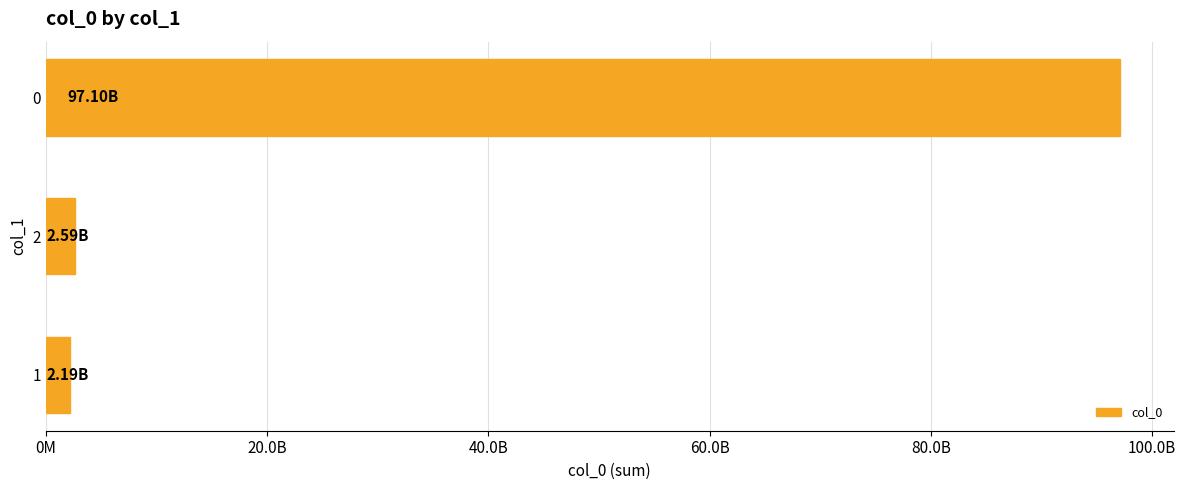

What is the difference between the second highest and minimum values?

402657766